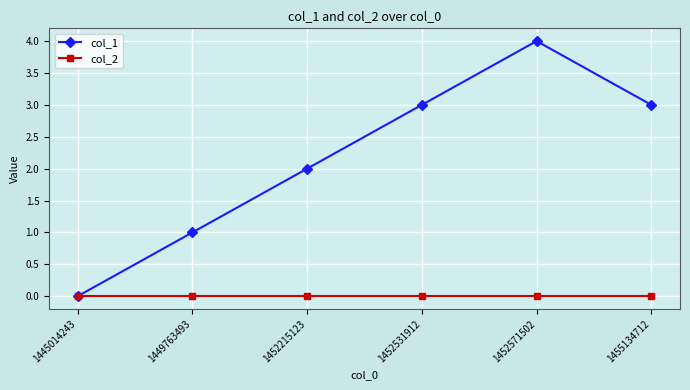

True or false: col_1 has more than 0 points higher than both neighbors.

True